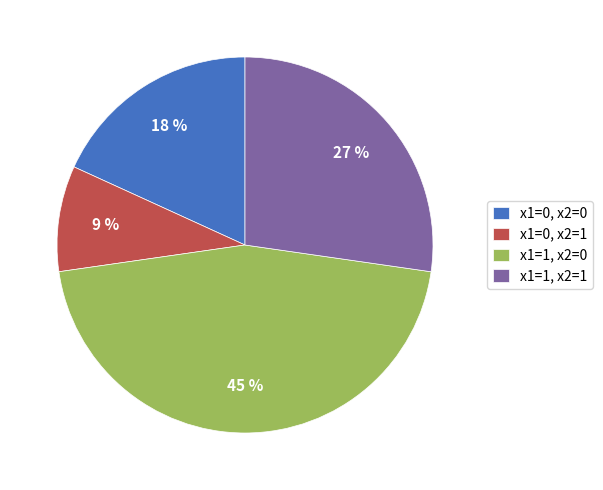

To the nearest percent, what portion does x1=0, x2=1 represent?

9%